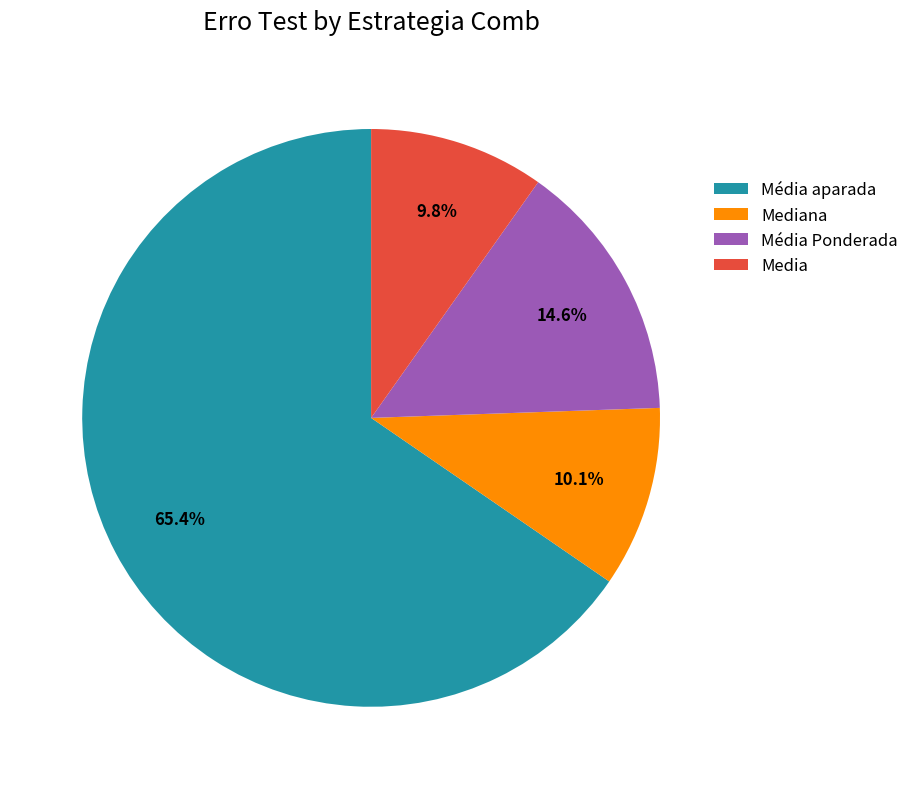

What is the largest slice in the pie chart?

Média aparada